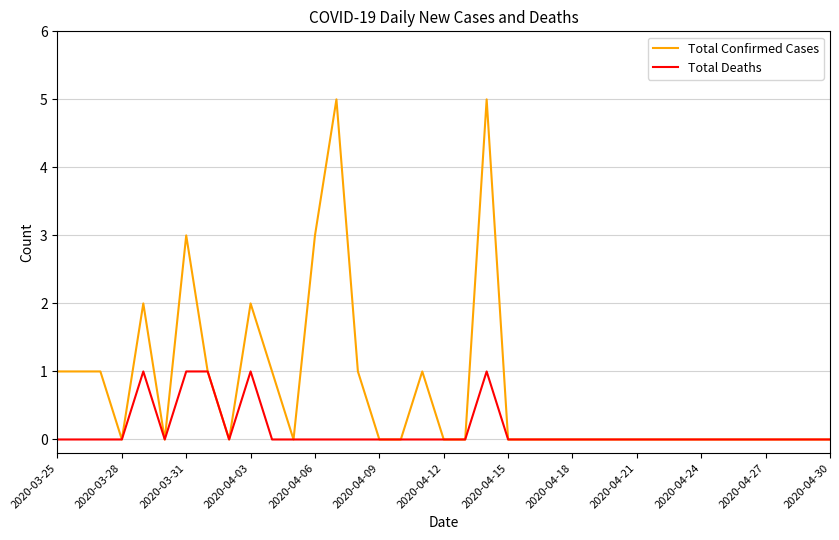

What is the maximum value for Total Confirmed Cases?

5